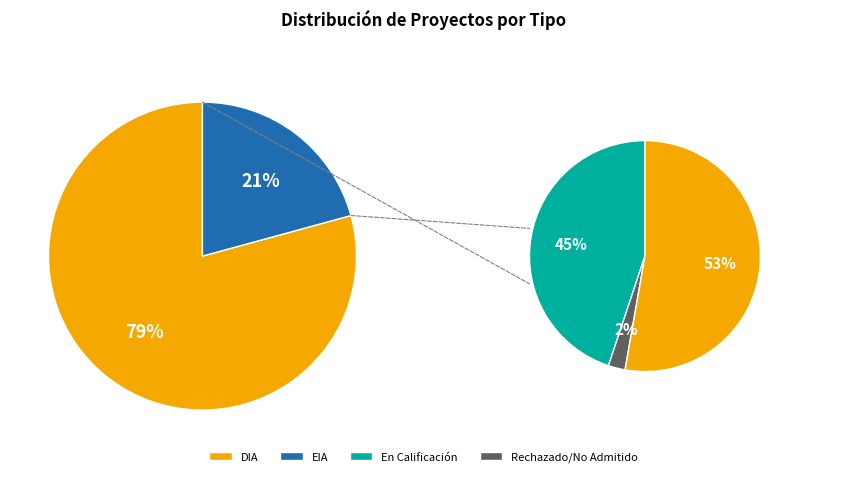

What is the largest slice in the pie chart?

DIA